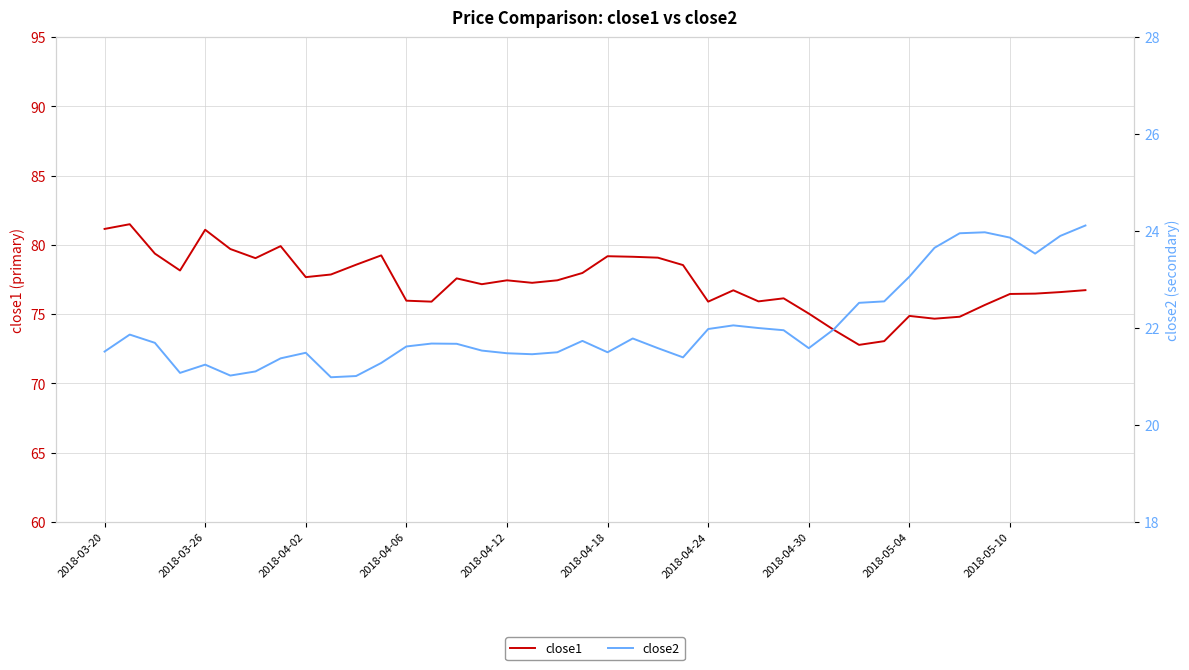

True or false: close1 and close2 cross at least once.

False